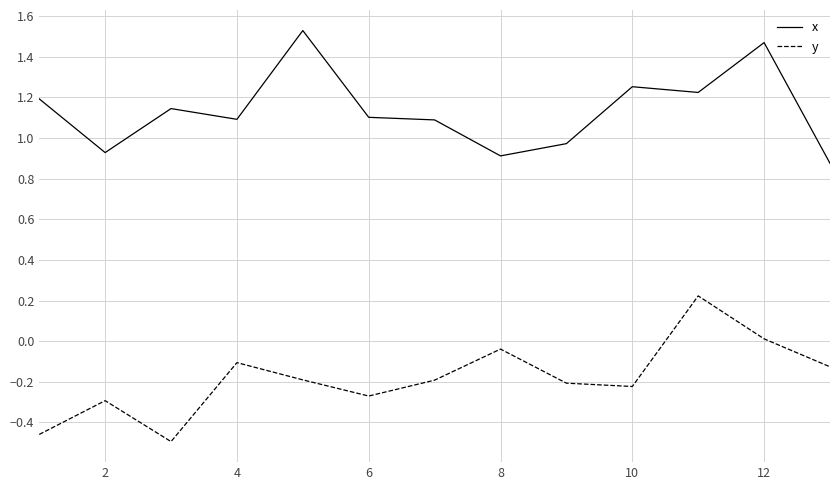

Rank the series by their average value, from lowest to highest.

y, x